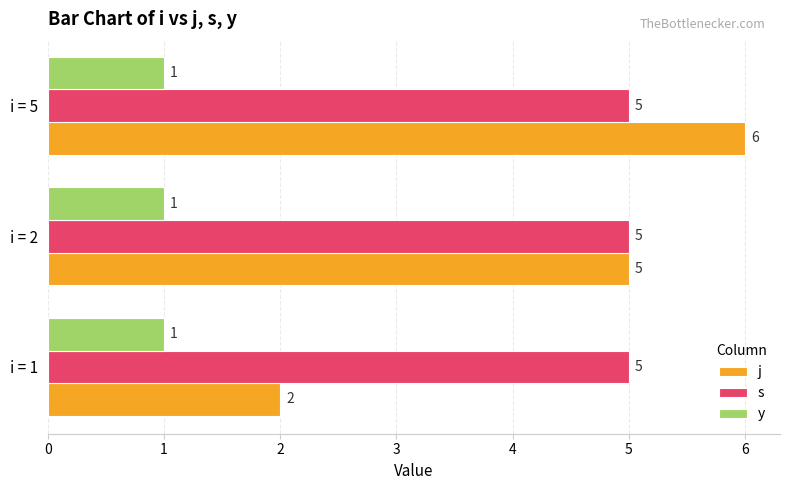

What is the difference between the highest and lowest values at i = 5?

5